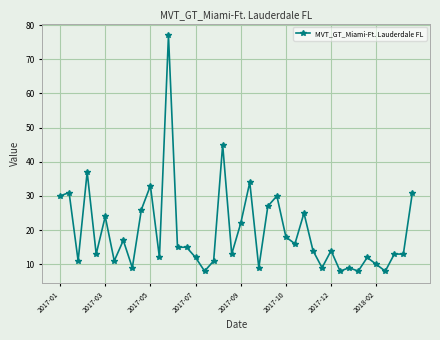

What is the greatest value displayed?

77